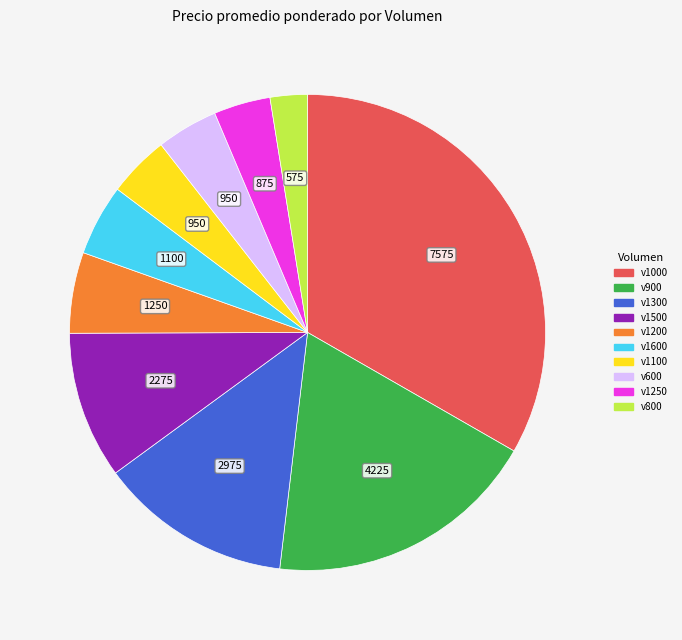

Does any single category account for the majority?

No